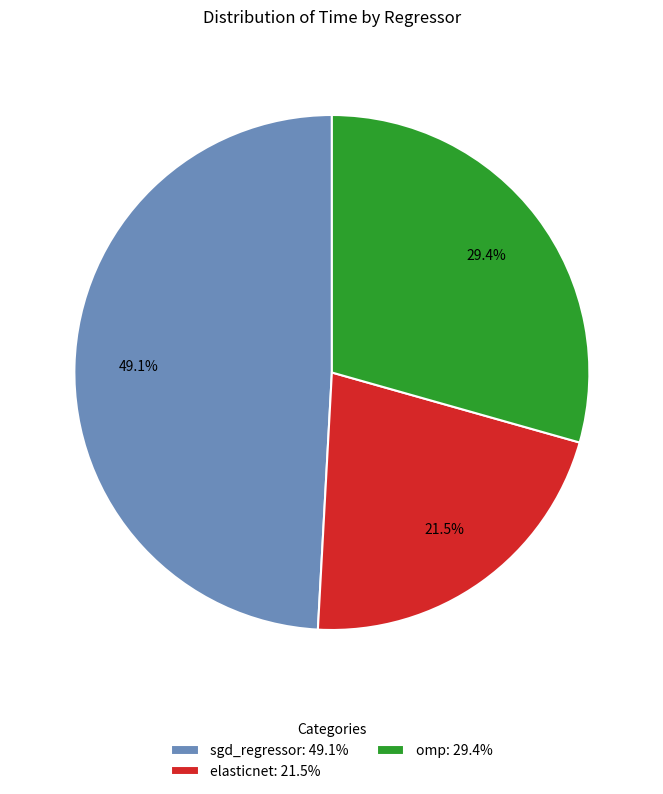

To the nearest percent, what portion does sgd_regressor represent?

49%